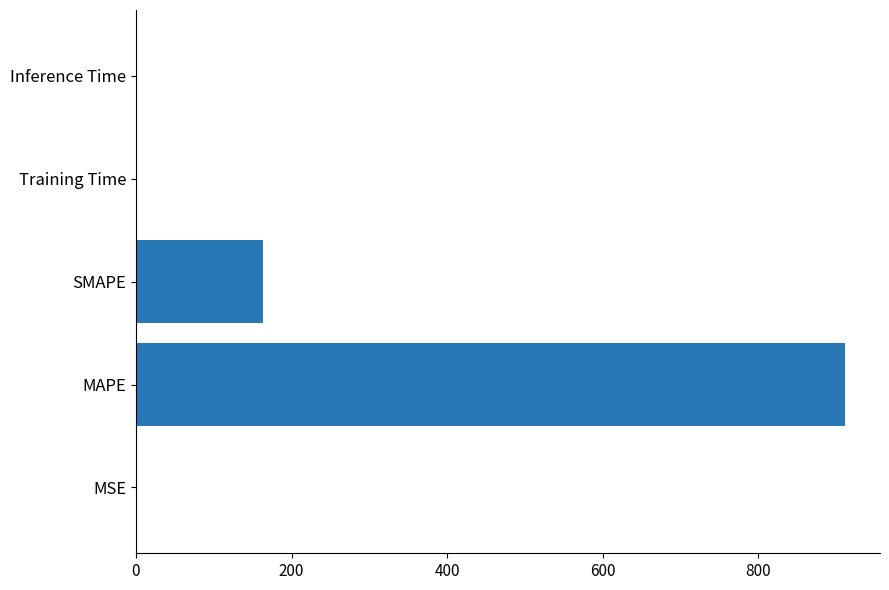

The value at MAPE is 1456.9. True or false?

False